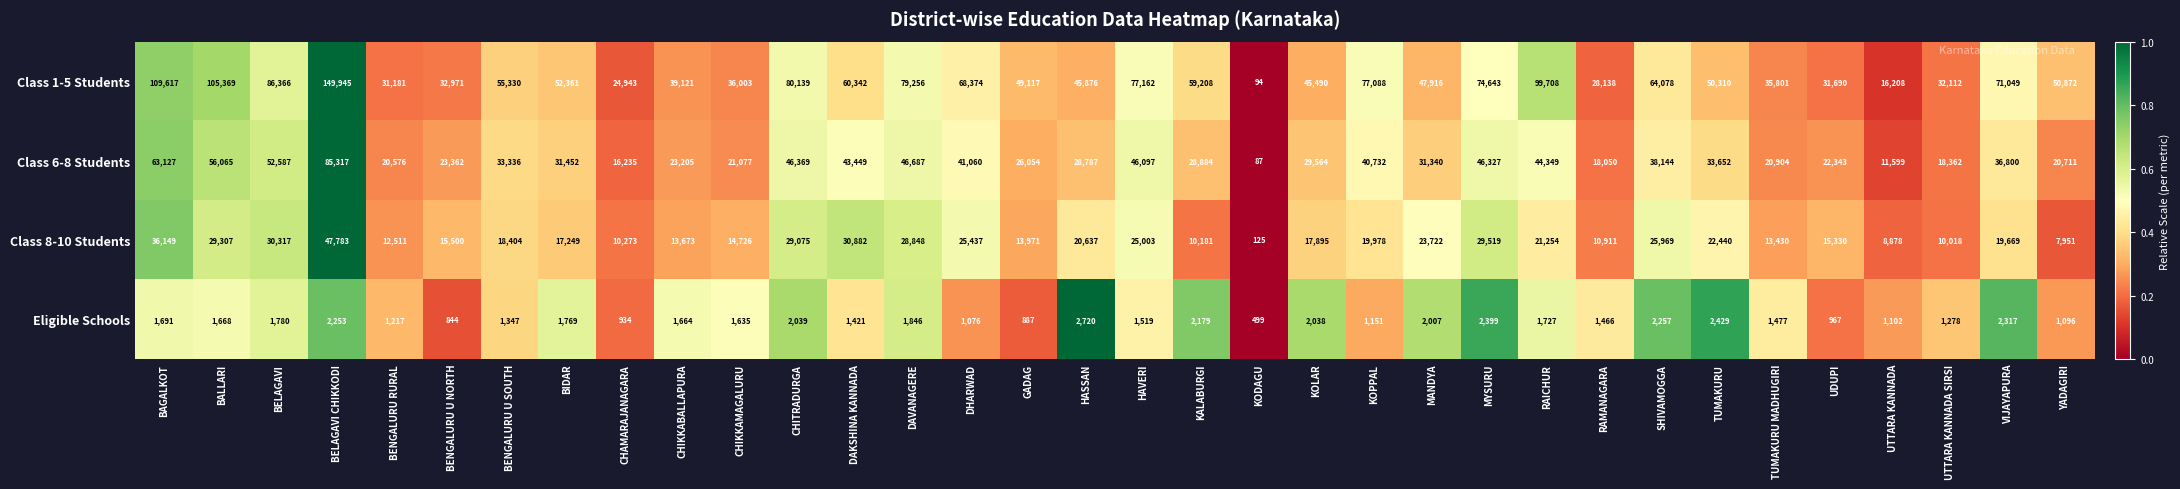

The value of Eligible Schools at VIJAYAPURA is 3692. True or false?

False